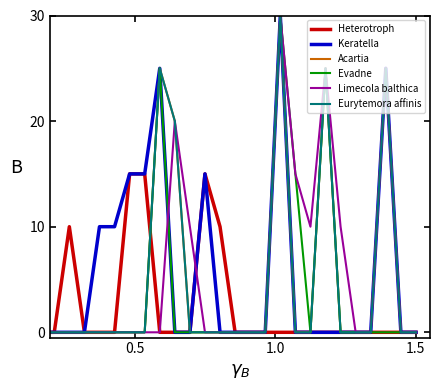

Does the chart display data point markers on the line(s)?

No